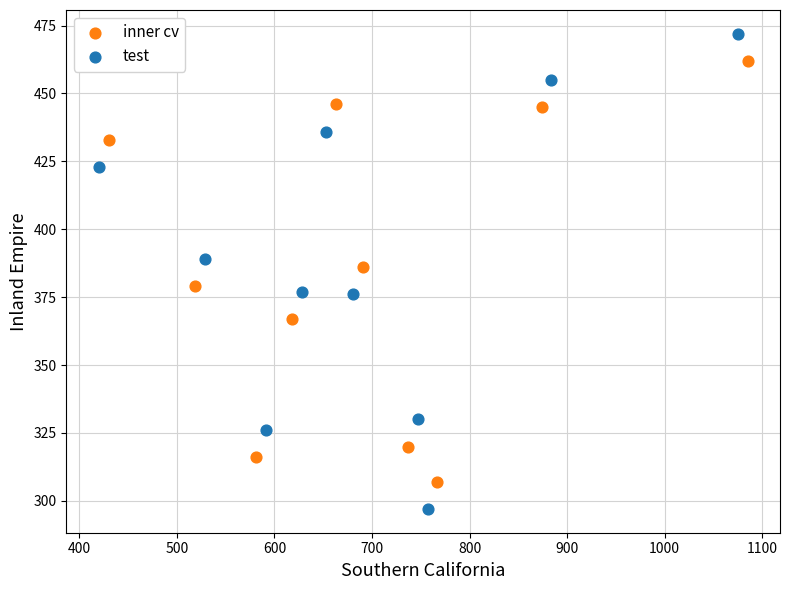

Which series reaches the maximum Y coordinate?

test